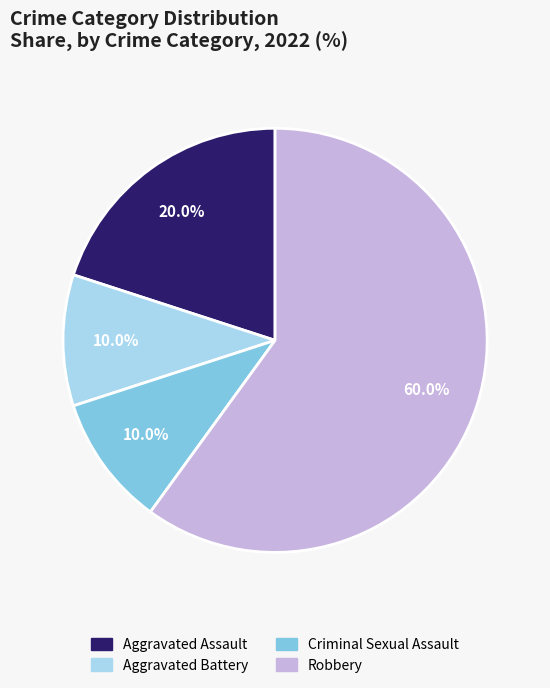

Approximately how many times larger is the value at Robbery compared to Criminal Sexual Assault?

6.0